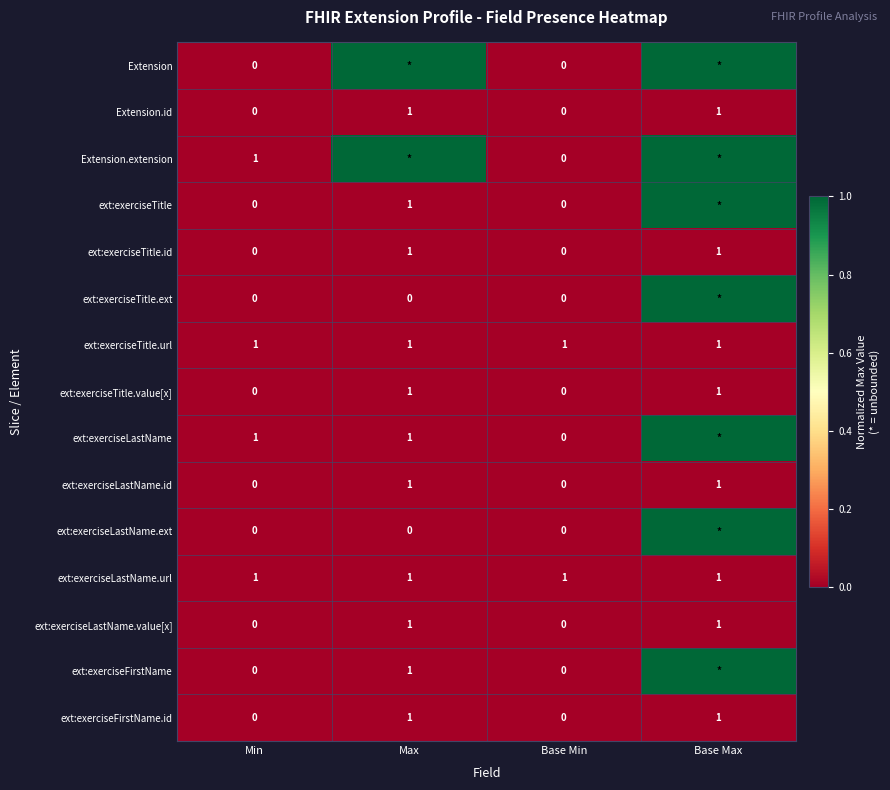

How many ext:exerciseLastName.id values are between 0 and 1?

4